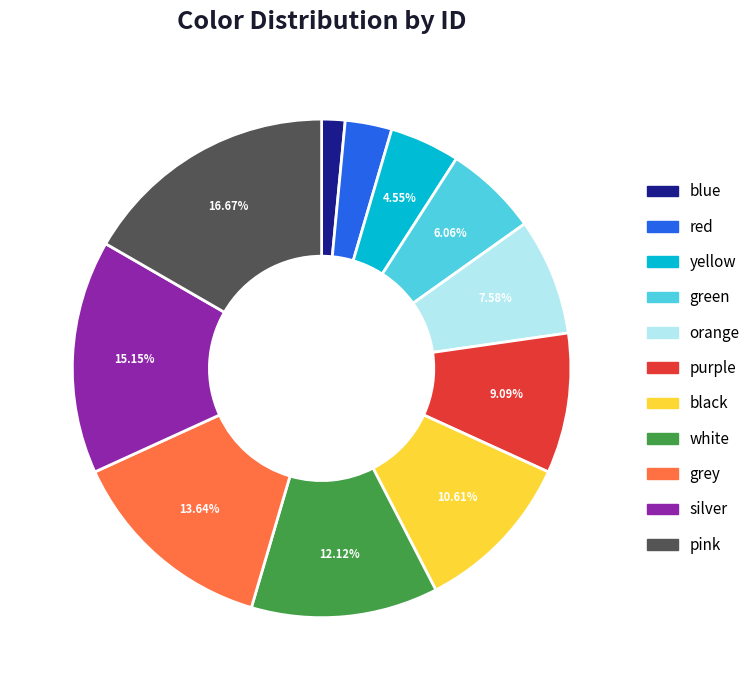

Which slice is the smallest?

blue